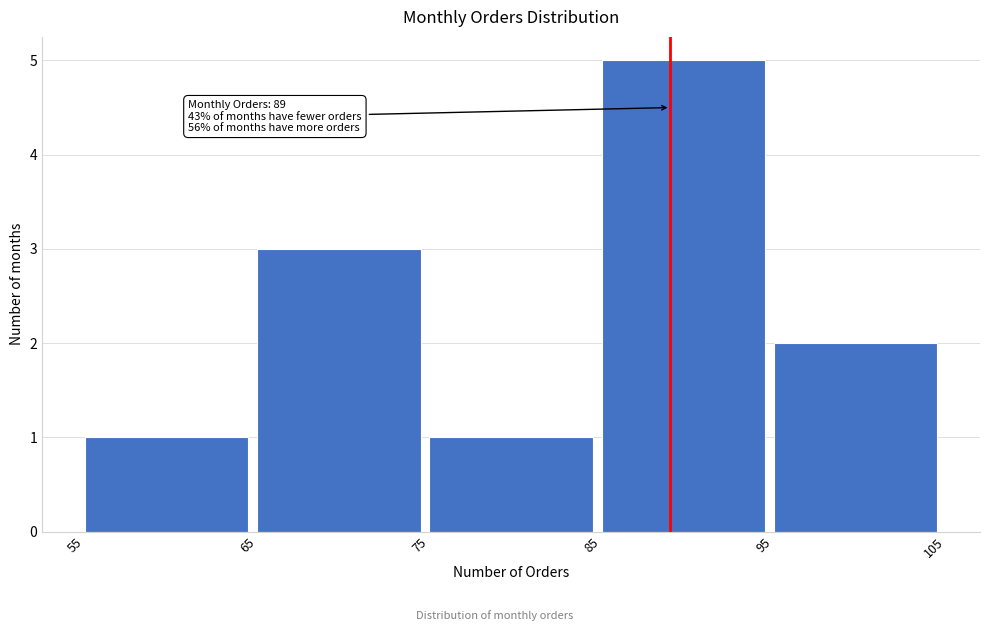

Over which range of the x-axis is the bar tallest?

85 to 95